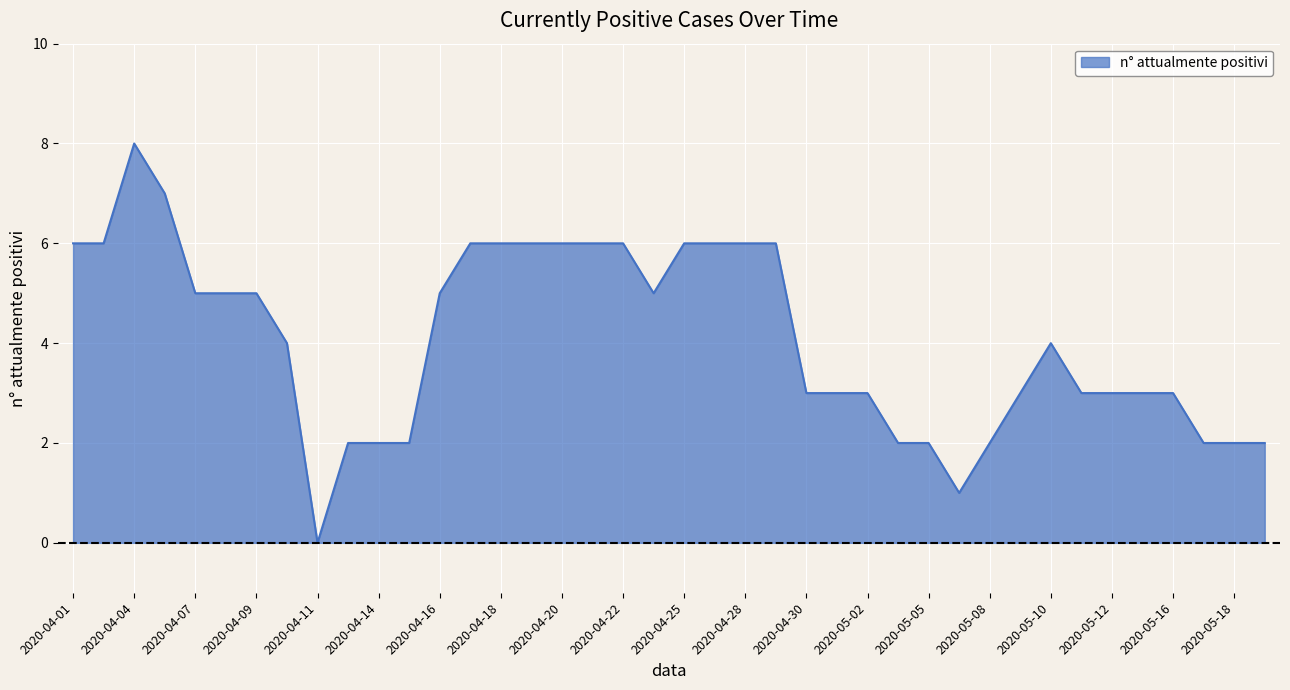

What is the maximum value shown in the chart?

8